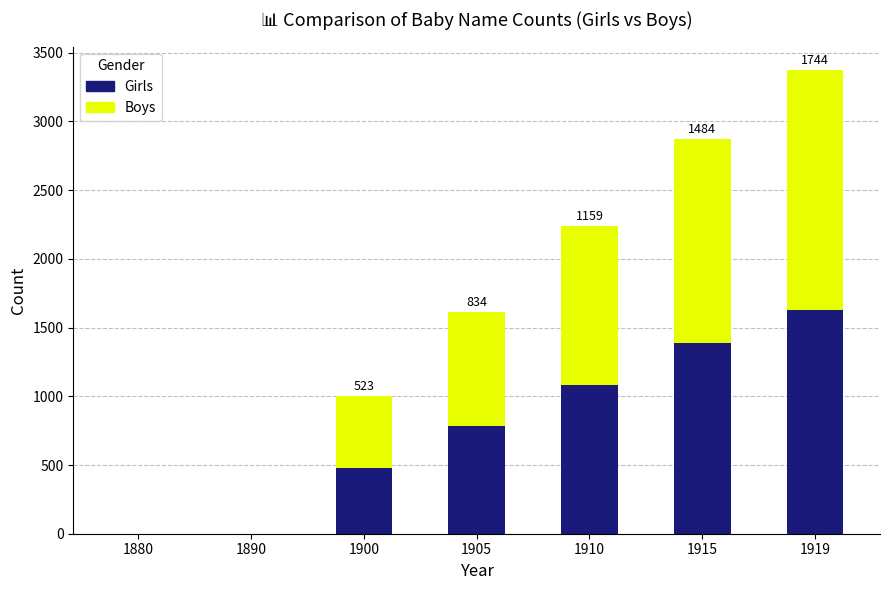

What is the total value across all series at 1919?

3375